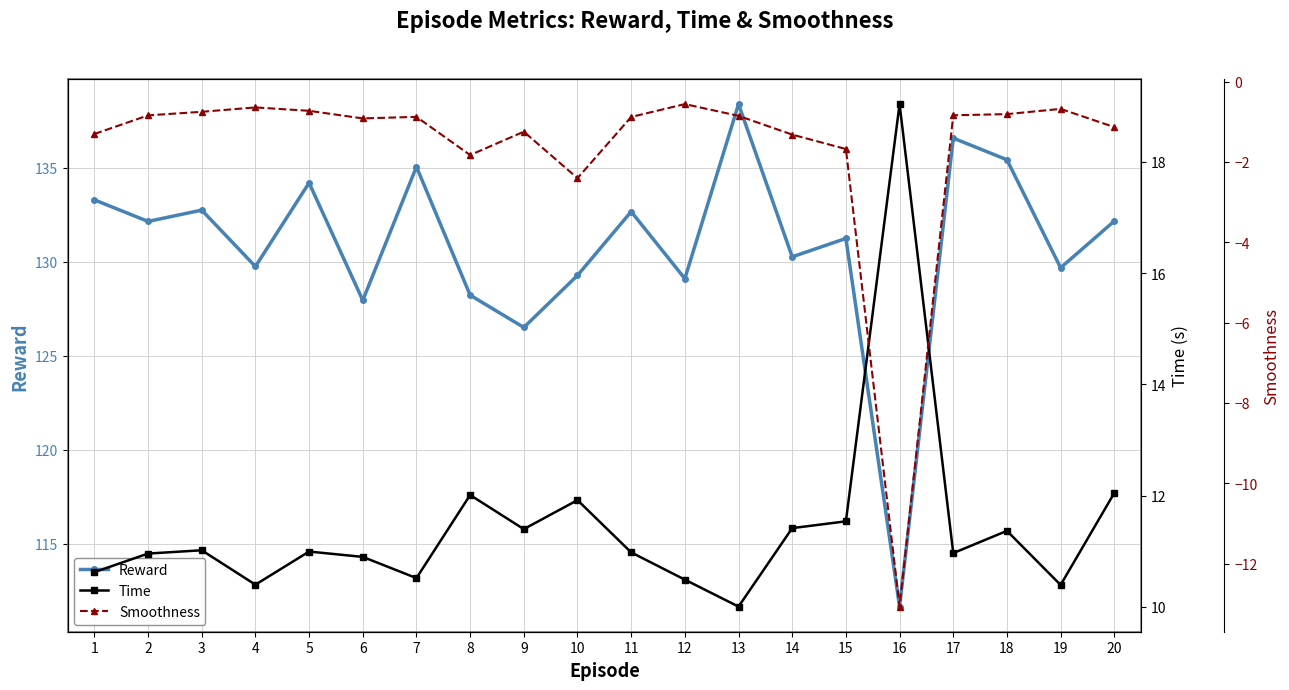

True or false: Reward has more than 1 points higher than both neighbors.

True